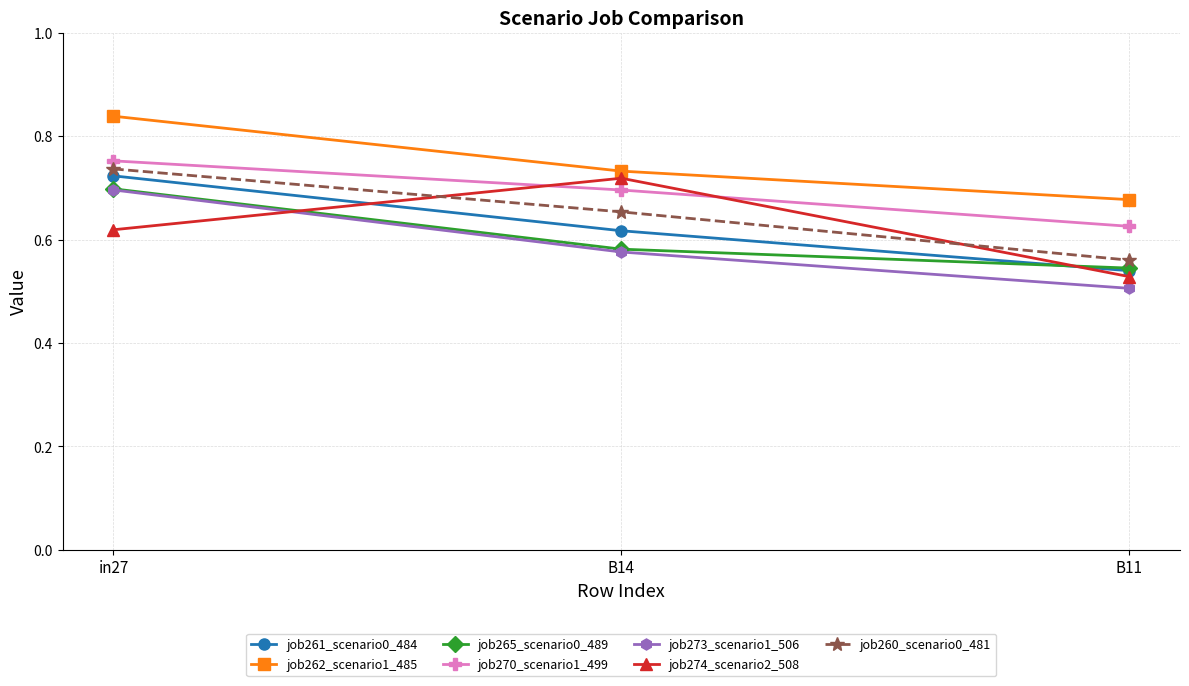

Rank the categories by job273_scenario1_506 value from lowest to highest.

B11, B14, in27